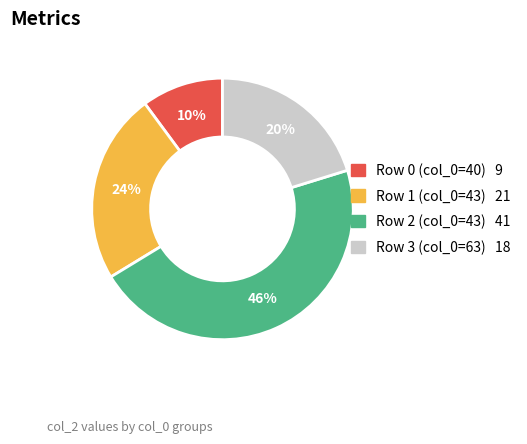

Is there a majority slice in this chart?

No